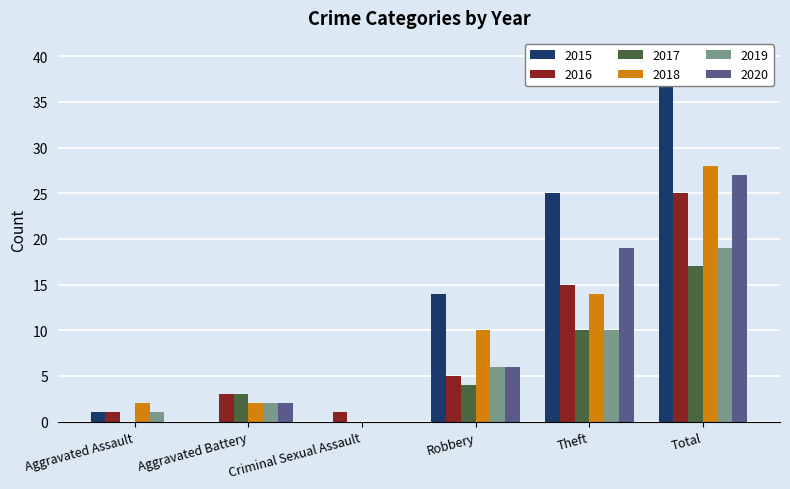

Which category has the lowest value in the 2020 series?

Aggravated Assault